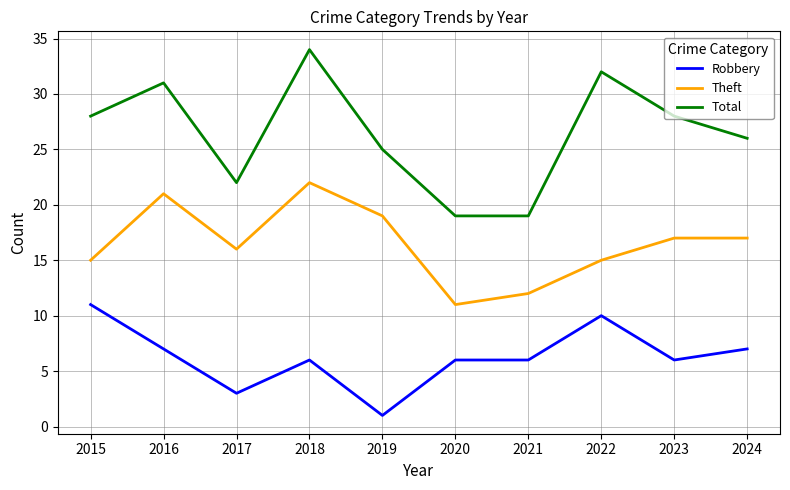

Where is the first local minimum for Theft?

2017